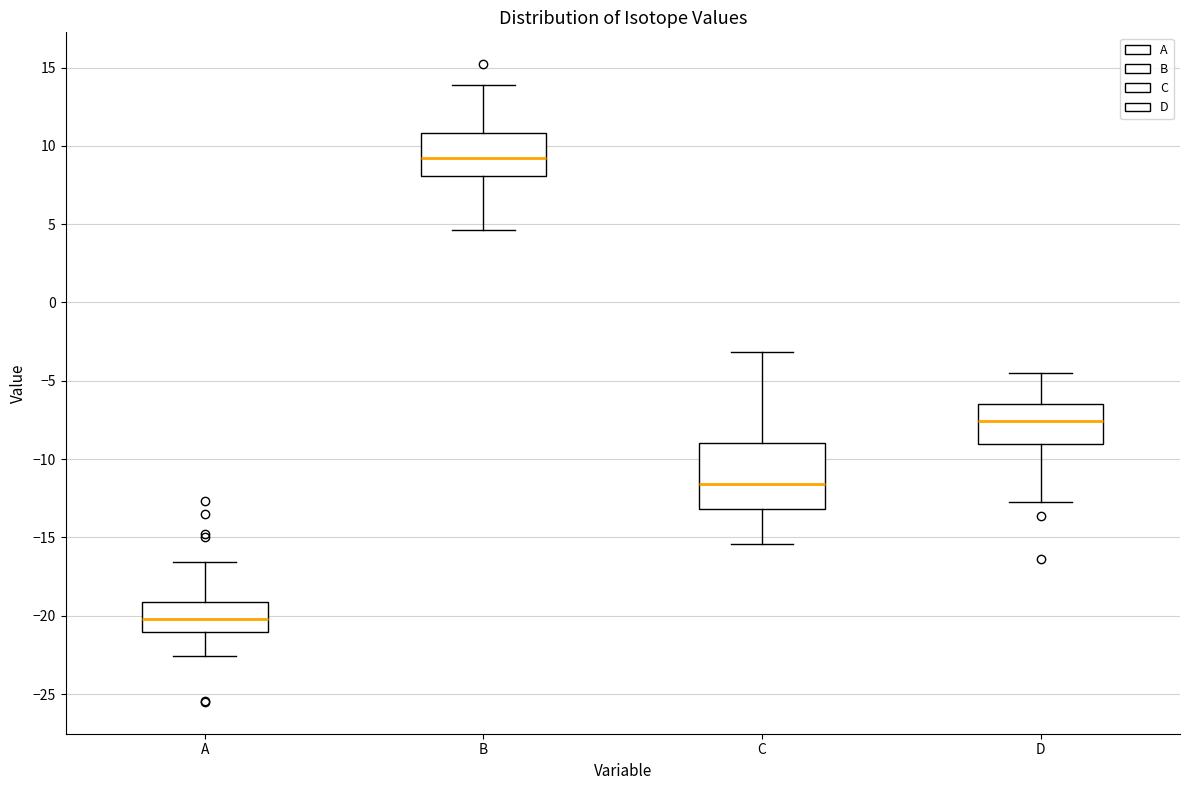

Reading left to right, read every box against the y-axis: the position of its median line, the range the box covers, and the ends of its whiskers. The values are not printed on the chart, so give them approximately, as read against the axis.

A: median -20.0, box -21.0 to -19.0, whiskers -22.5 to -16.5
B: median 9.0, box 8.0 to 11.0, whiskers 4.5 to 14.0
C: median -11.5, box -13.0 to -9.0, whiskers -15.5 to -3.0
D: median -7.5, box -9.0 to -6.5, whiskers -12.5 to -4.5